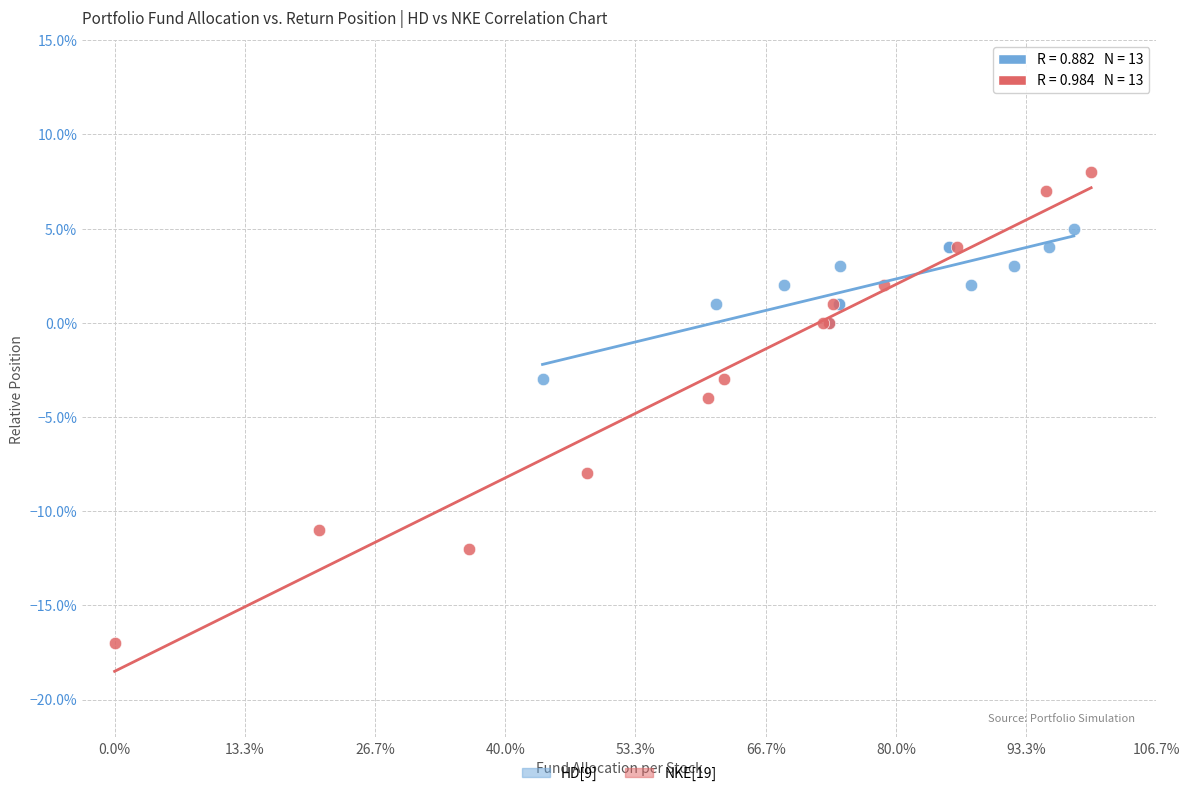

Which series has the largest Y range (max minus min)?

NKE[19]